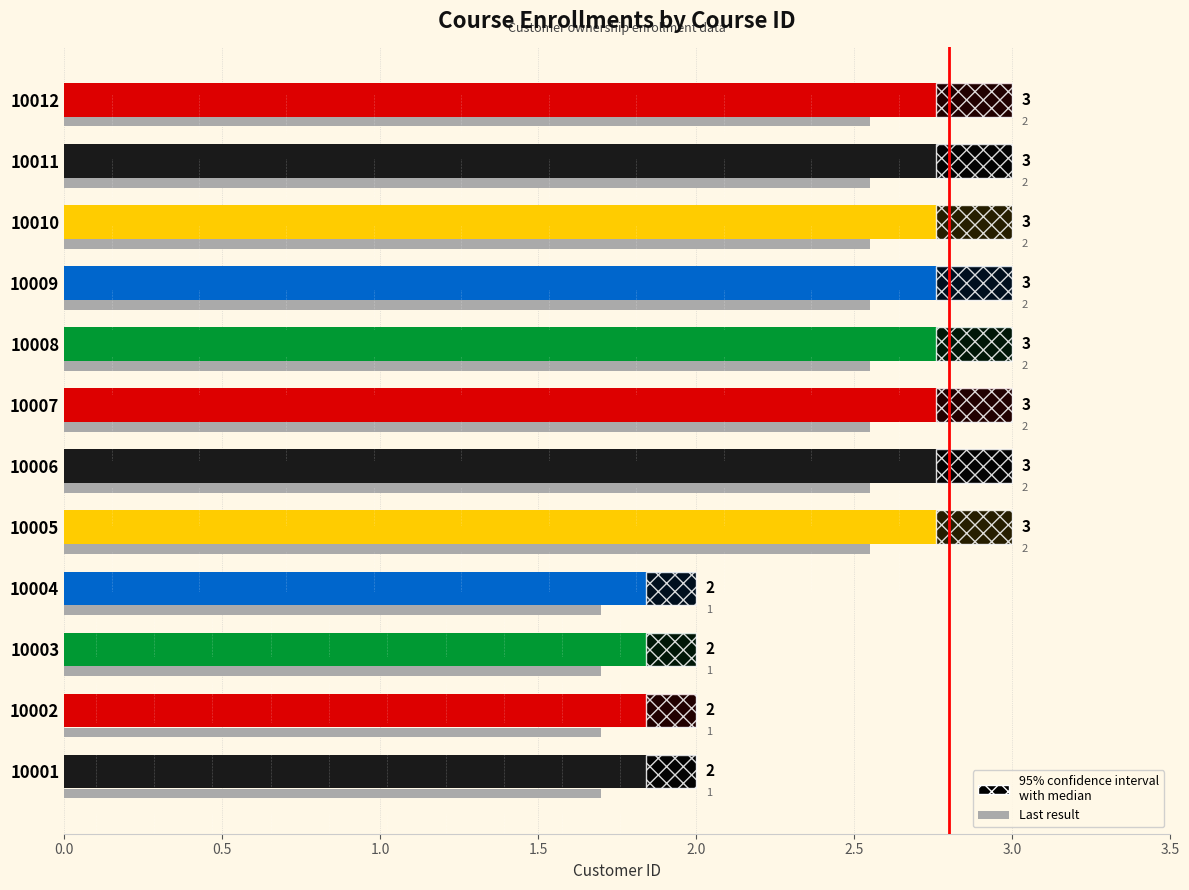

Reading left to right, transcribe all the data shown in this chart.

2	2	2	2	3	3	3	3	3	3	3	3